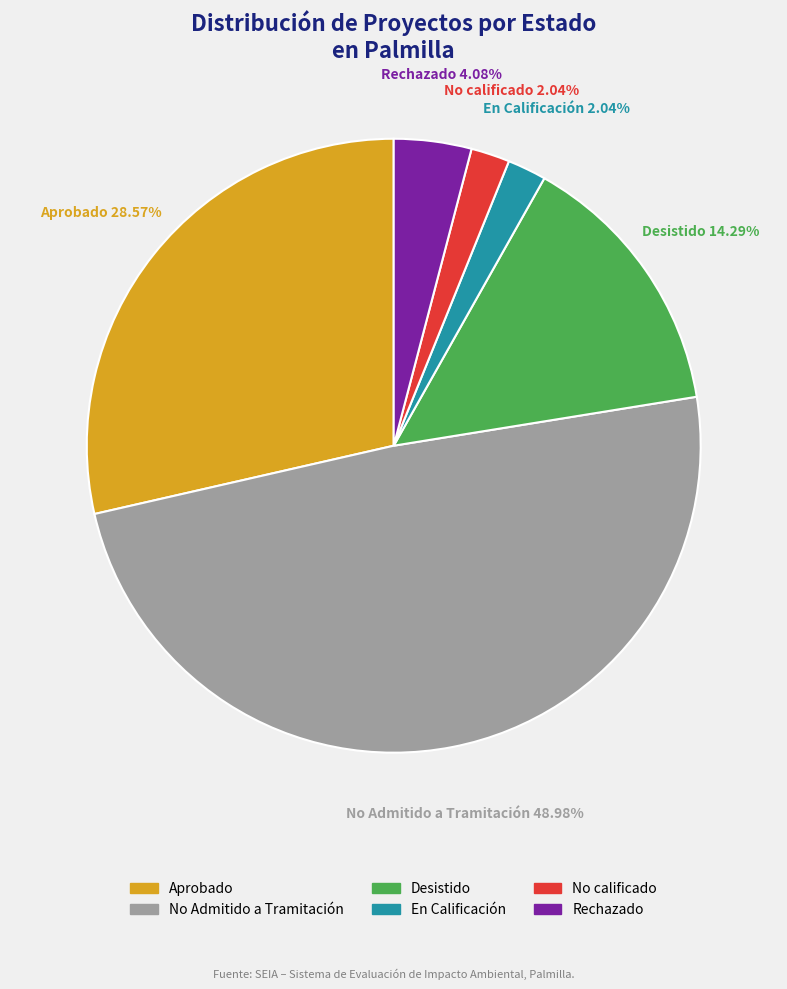

How many segments does this pie chart have?

6